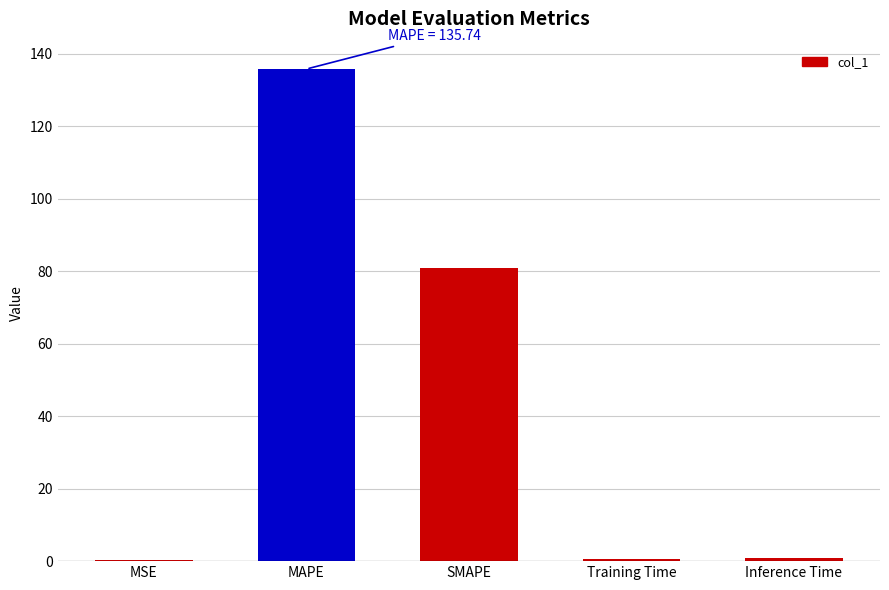

What is the sum of all values?

218.2